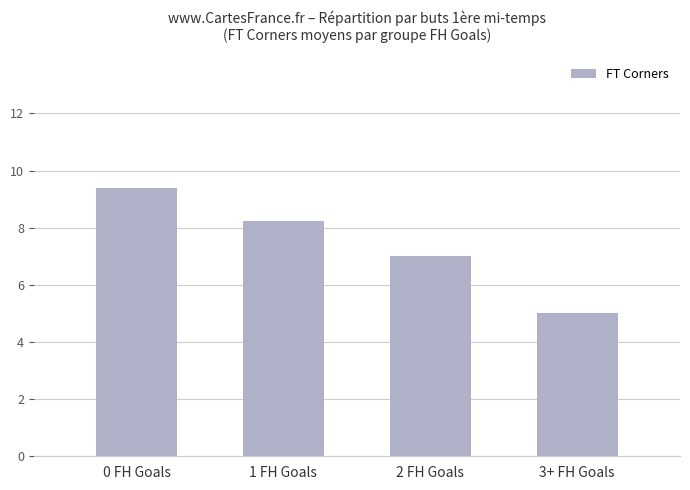

The chart shows a value of 5.0 at 3+ FH Goals. True or false?

True